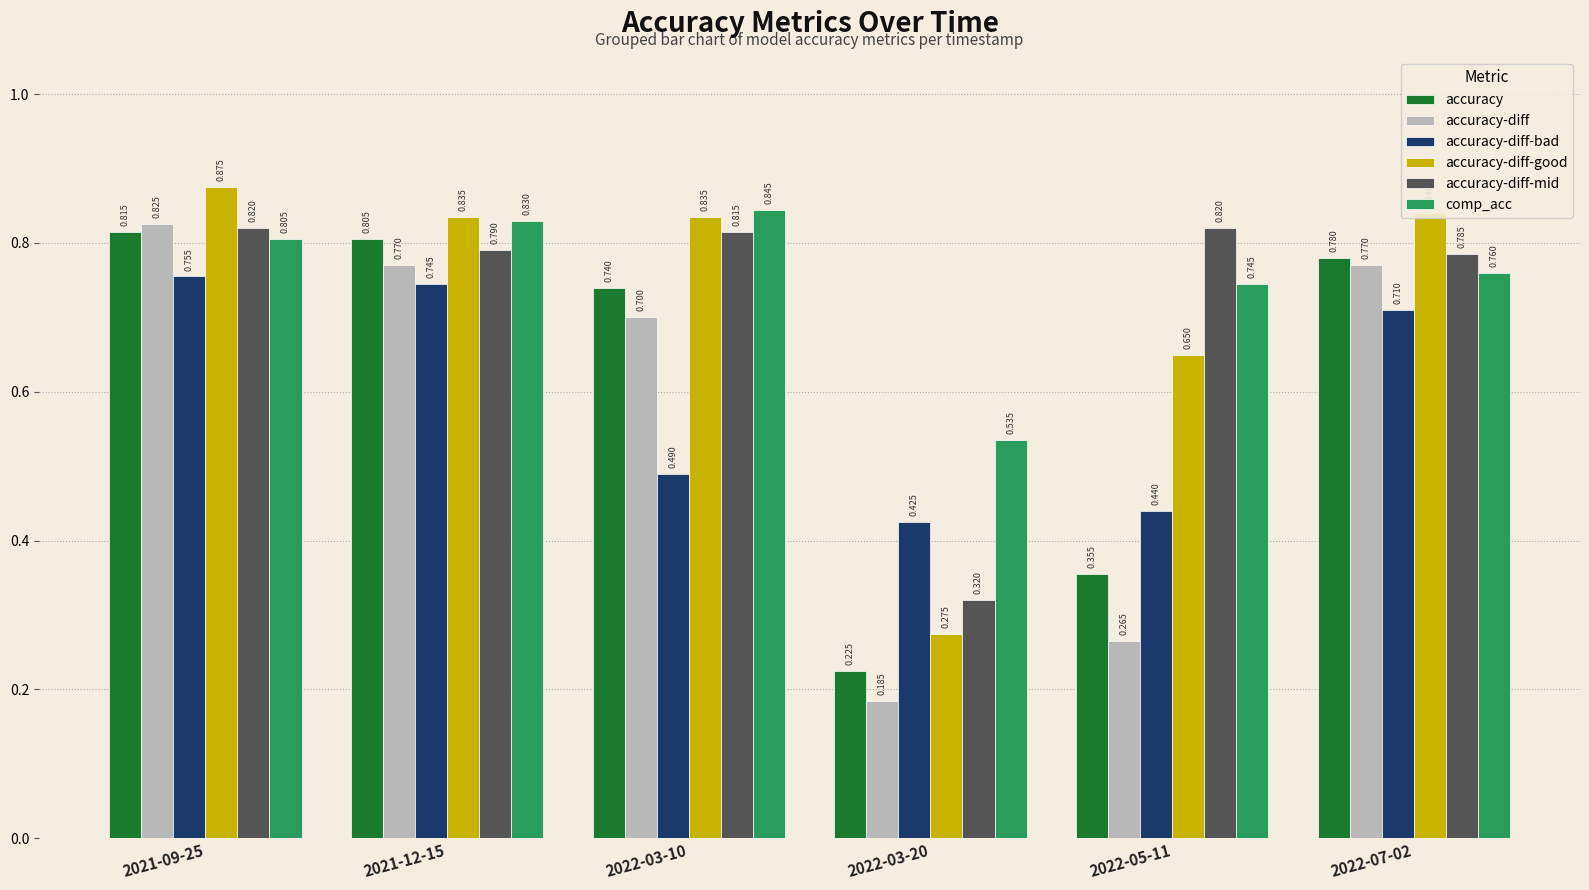

What is the sum of the accuracy-diff values at 2022-03-10 and 2022-07-02?

1.5